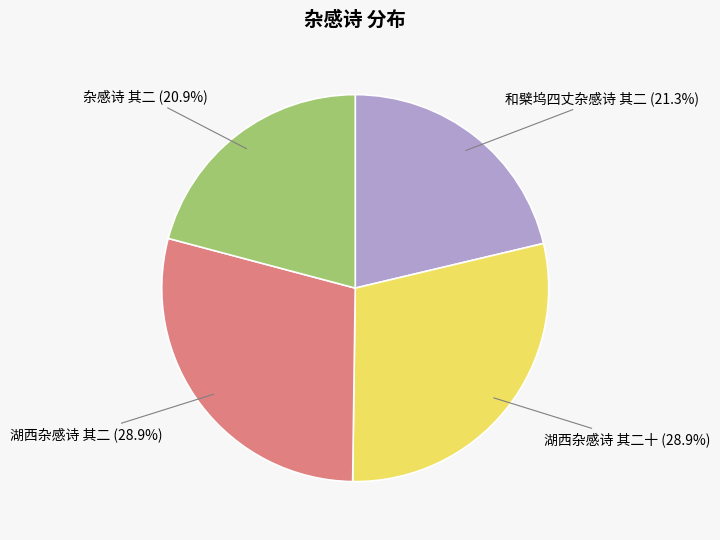

Approximately how many times larger is the value at 湖西杂感诗 其二 compared to 和檗坞四丈杂感诗 其二?

1.4